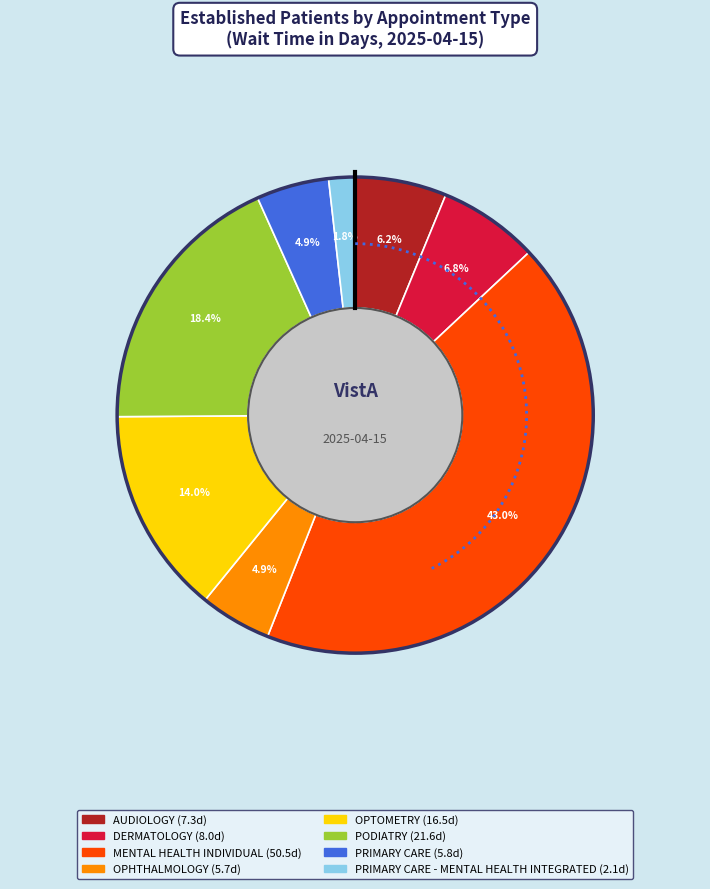

Combined, do OPHTHALMOLOGY and AUDIOLOGY account for over 50%?

No